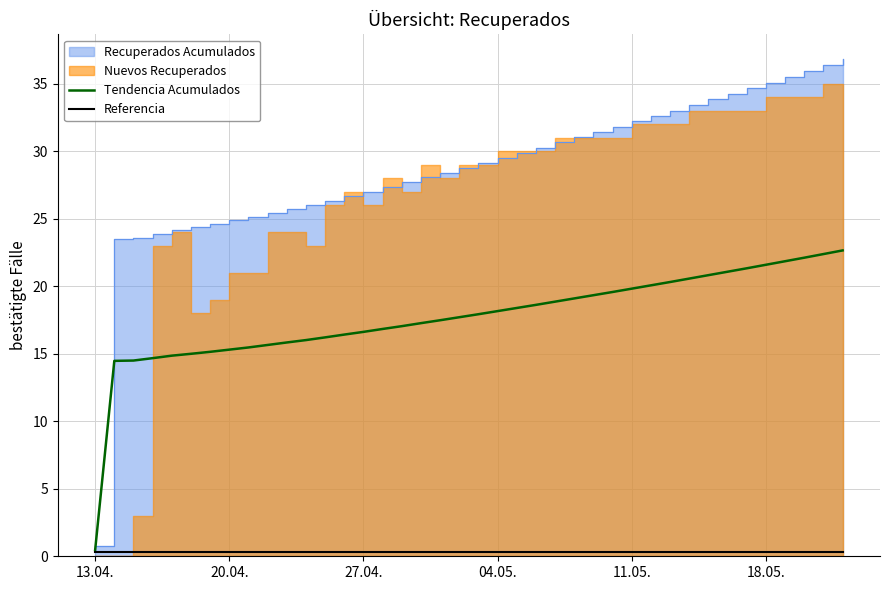

At which label does Tendencia Acumulados reach its minimum?

13.04.